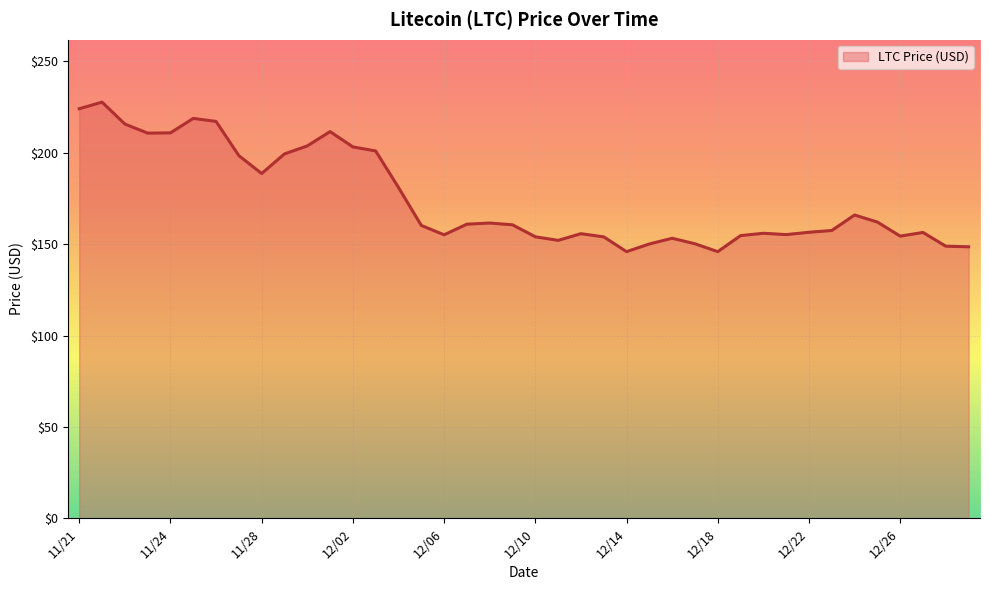

What is the difference between the maximum and minimum values?

81.8